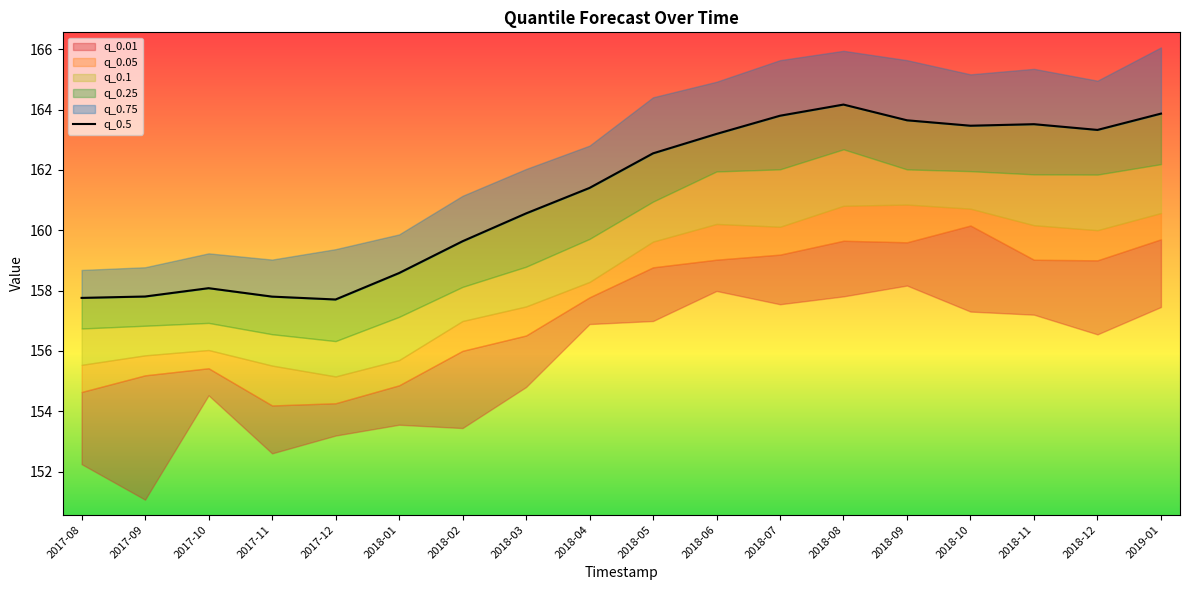

What is the change in value from 2017-11 to 2018-09?

+5.8